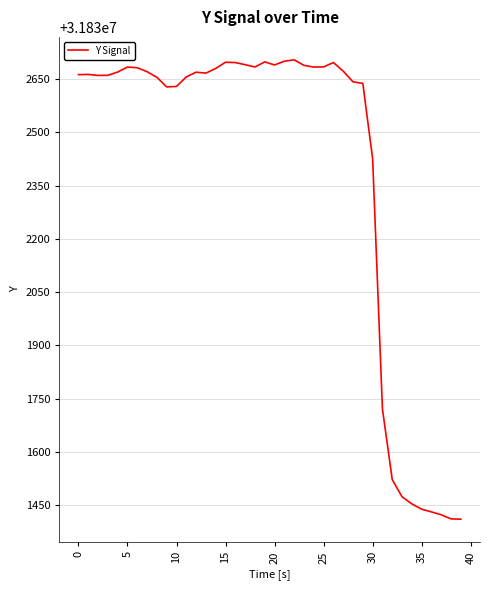

What is the difference between the maximum and minimum values?

1293.7